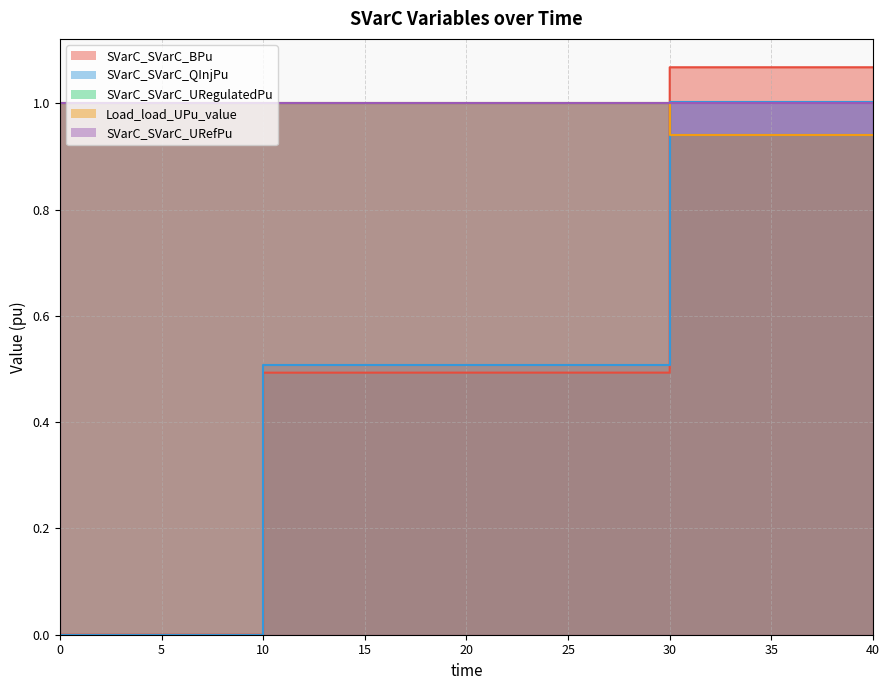

Is it true that SVarC_SVarC_BPu equals 0.7 at 30.0?

False